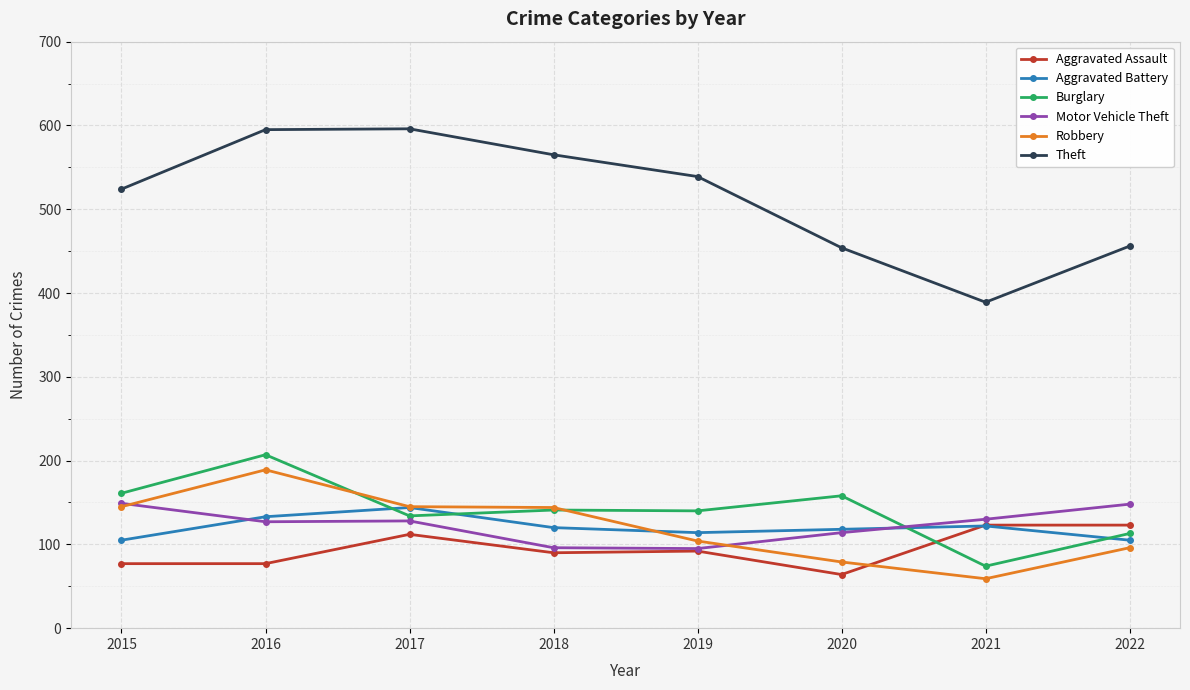

Between which two adjacent categories do Burglary and Motor Vehicle Theft first intersect?

2020 and 2021